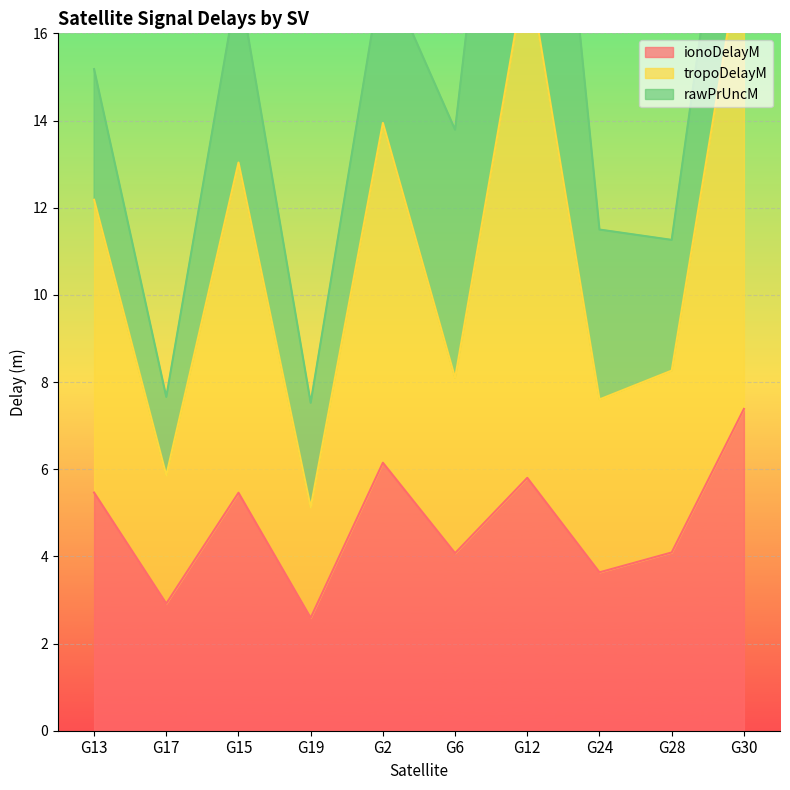

What is the difference between the ionoDelayM values at G24 and G12?

2.2